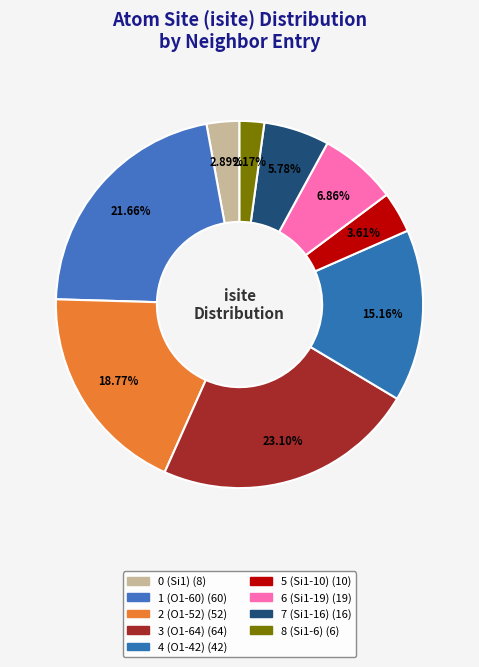

How many segments does this pie chart have?

9